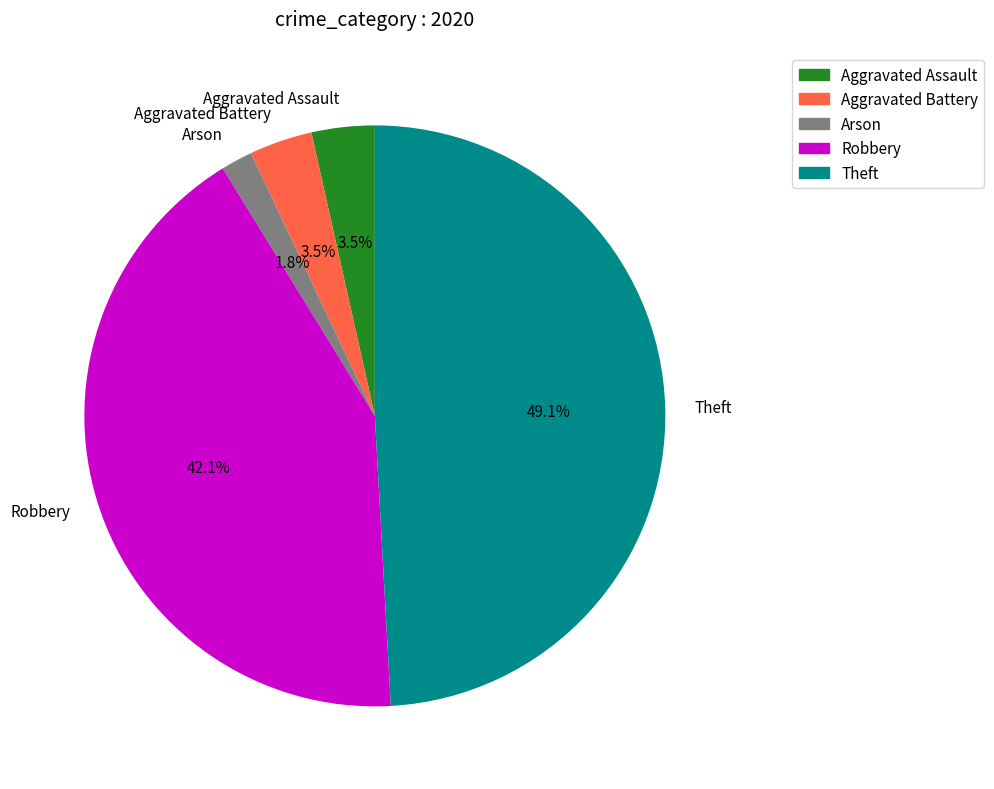

Is it true that Theft is 42% of the pie?

False